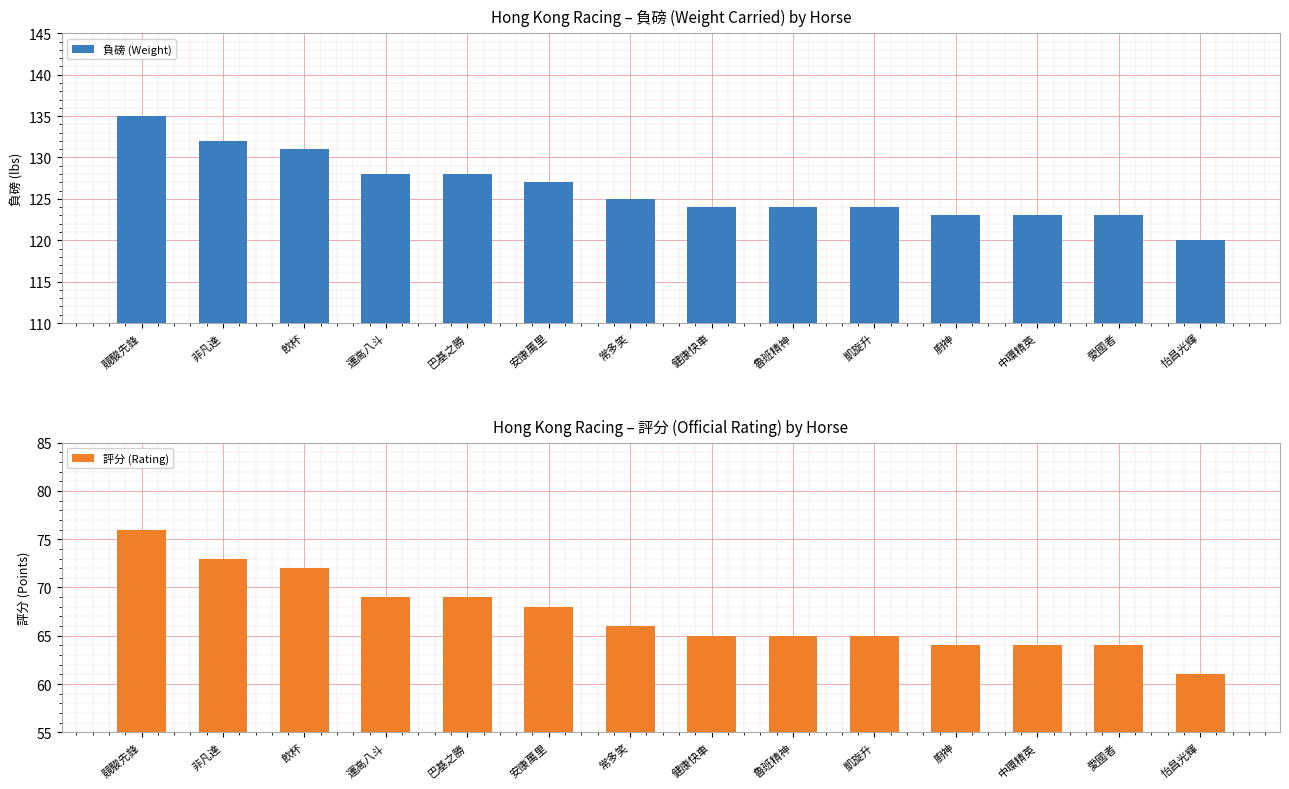

At how many categories does at least one series exceed 67?

14